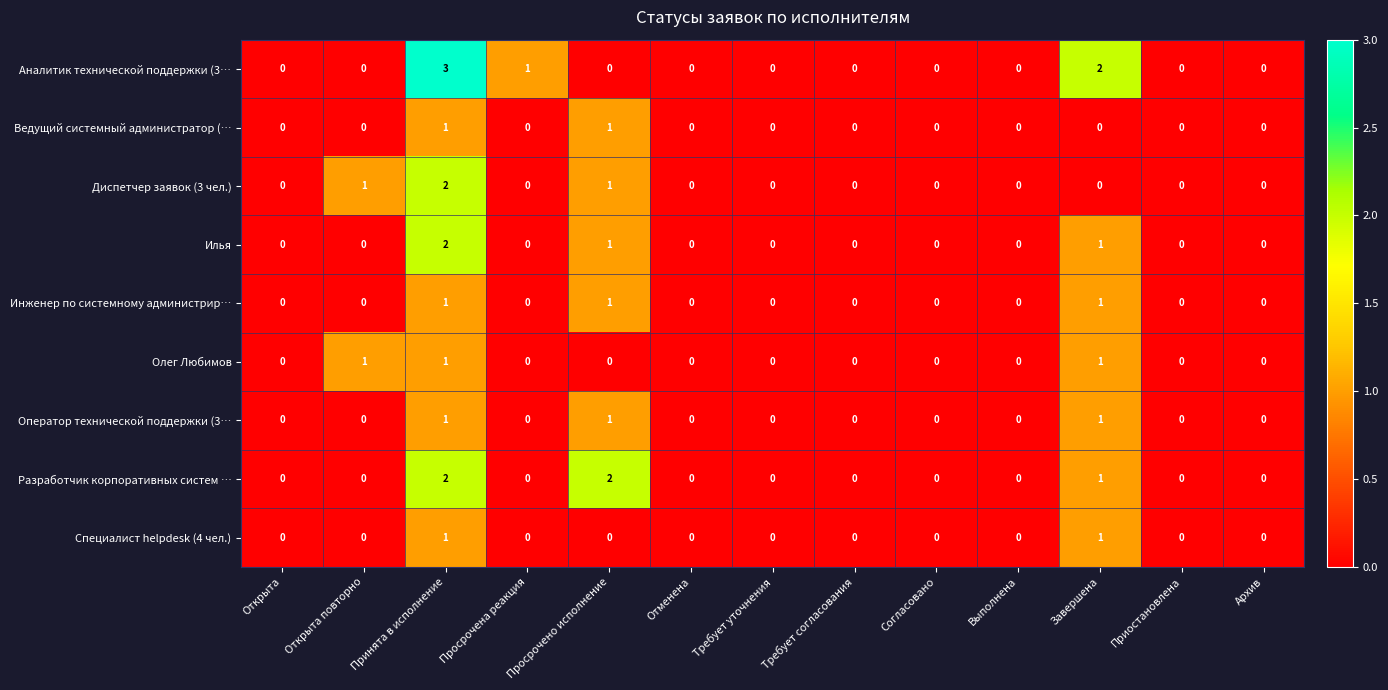

Which category has the highest value in the Илья series?

Принята в исполнение